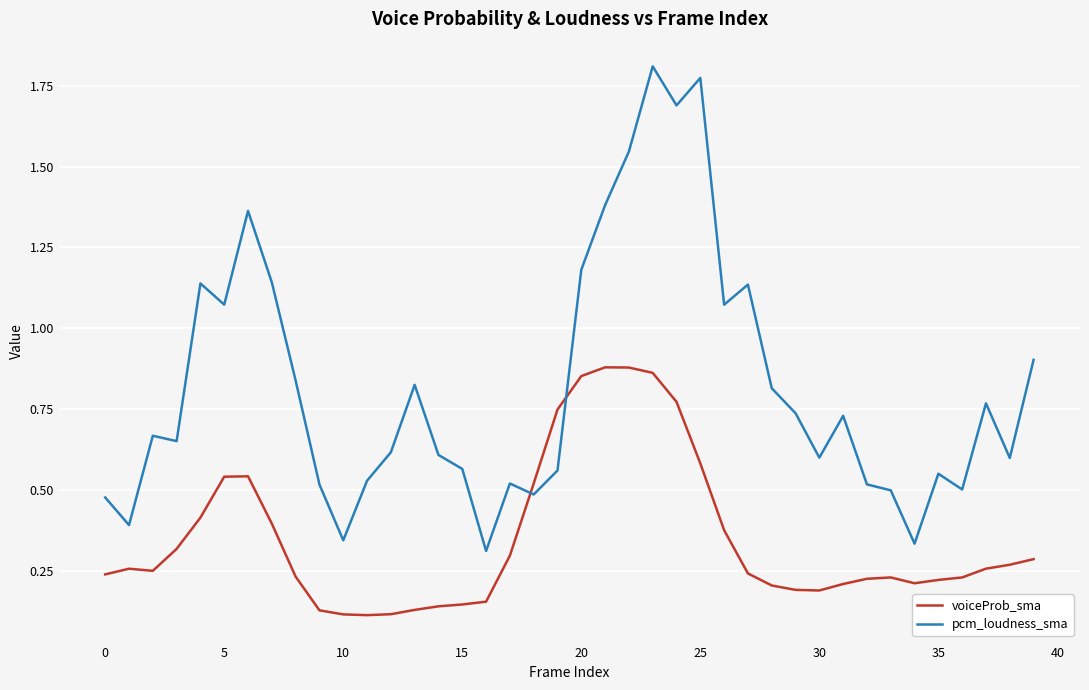

After their last crossing, which series has the higher values: voiceProb_sma or pcm_loudness_sma?

pcm_loudness_sma